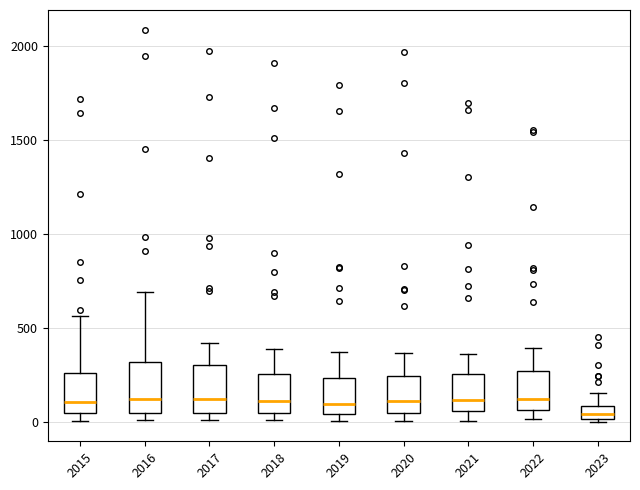

Where is the lower edge of the box at x = 2015 on the y-axis? The values are not printed on the chart, so give them approximately, as read against the axis.

50